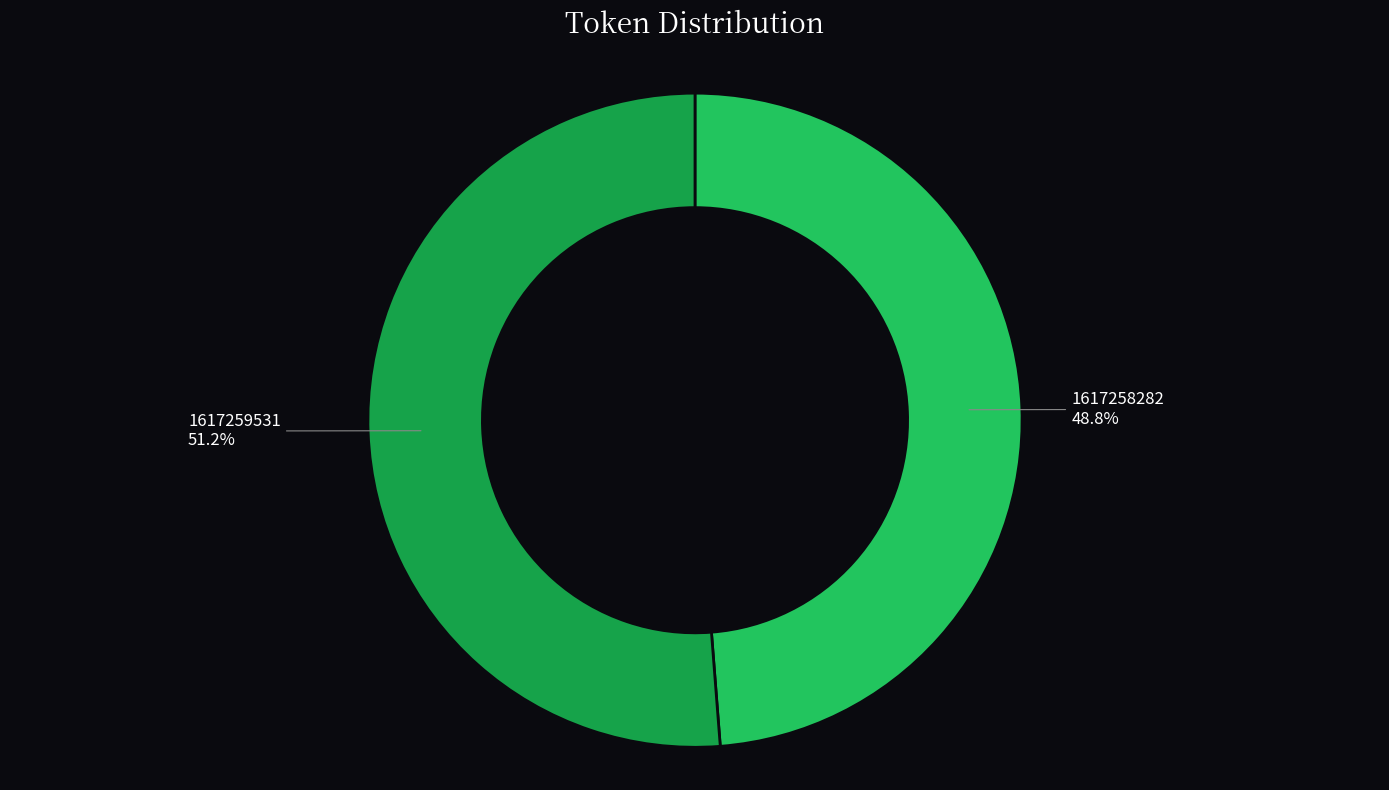

What is the largest slice in the pie chart?

1617259531